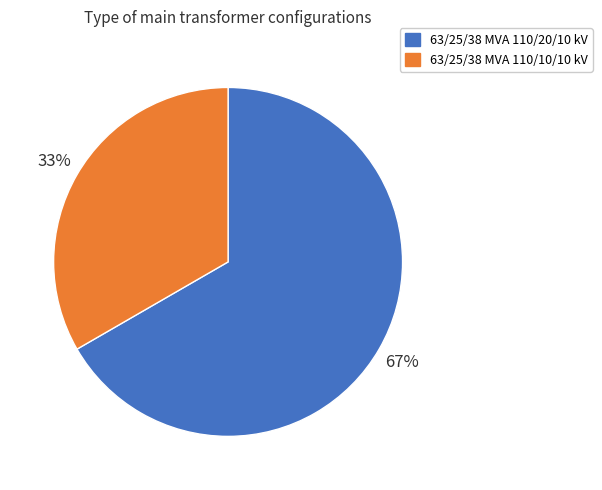

Is the sum of 63/25/38 MVA 110/20/10 kV and 63/25/38 MVA 110/10/10 kV greater than half?

Yes